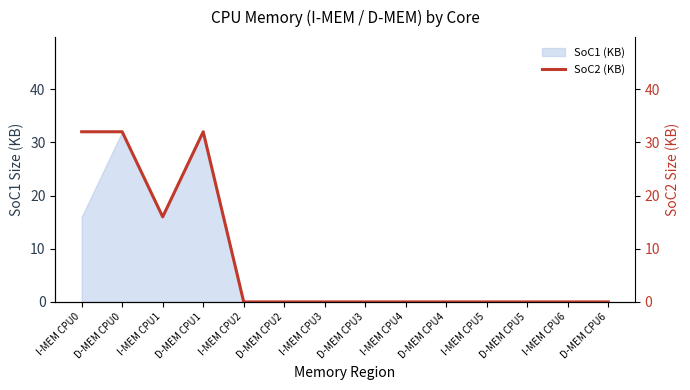

How many points are lower than both their immediate neighbors (excluding endpoints)?

1